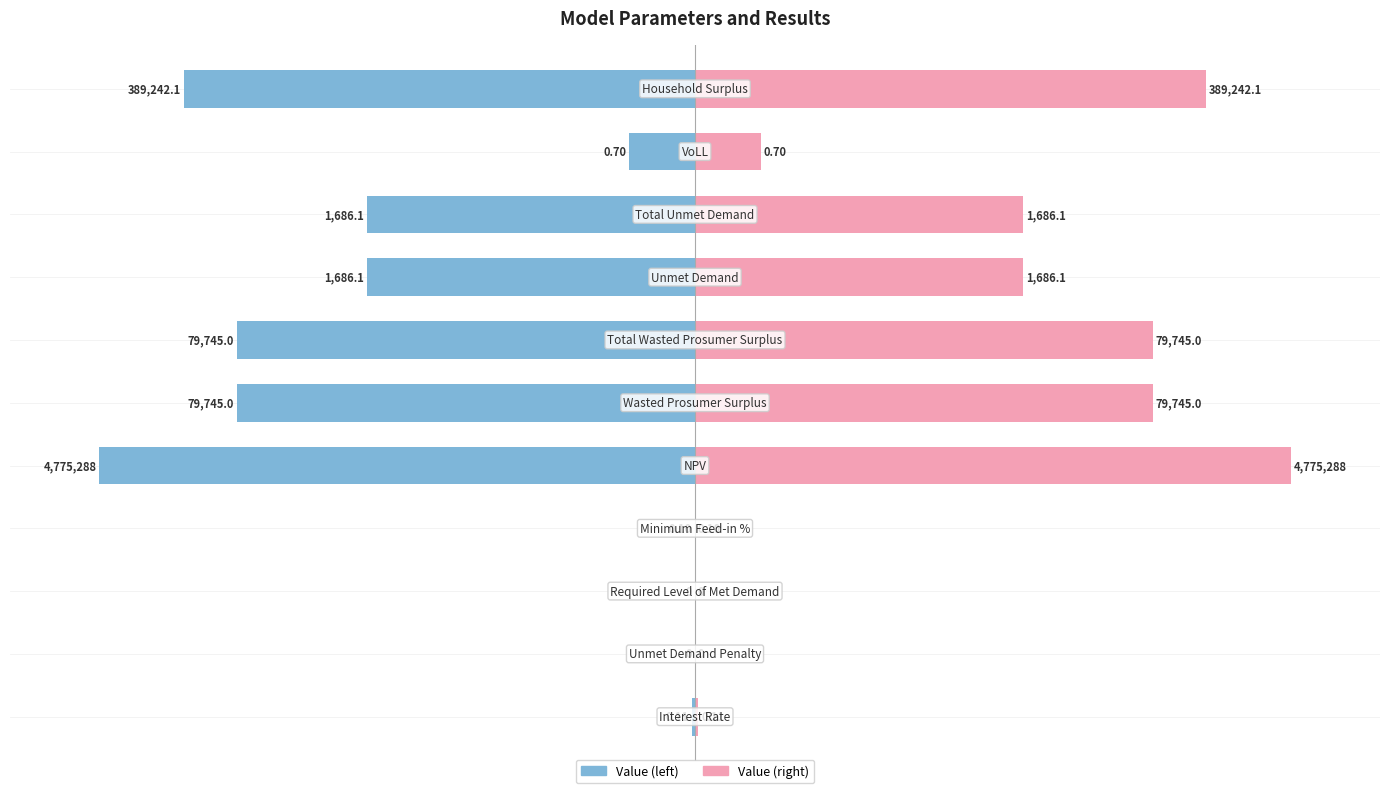

Between 1 and 3, which is larger?

1